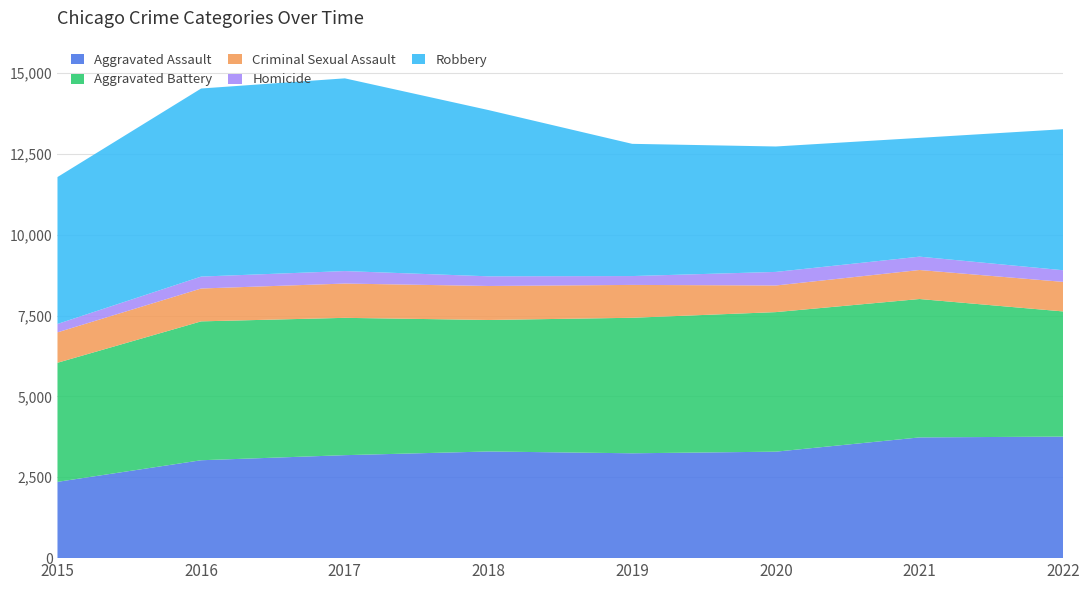

Reading left to right, transcribe all the data shown in this chart.

Aggravated Assault: 2359	3027	3184	3298	3242	3292	3733	3758
Aggravated Battery: 3682	4294	4246	4066	4190	4315	4279	3870
Criminal Sexual Assault: 940	1016	1060	1051	1016	823	897	914
Homicide: 260	369	386	299	274	420	413	360
Robbery: 4542	5815	5959	5140	4088	3878	3673	4361